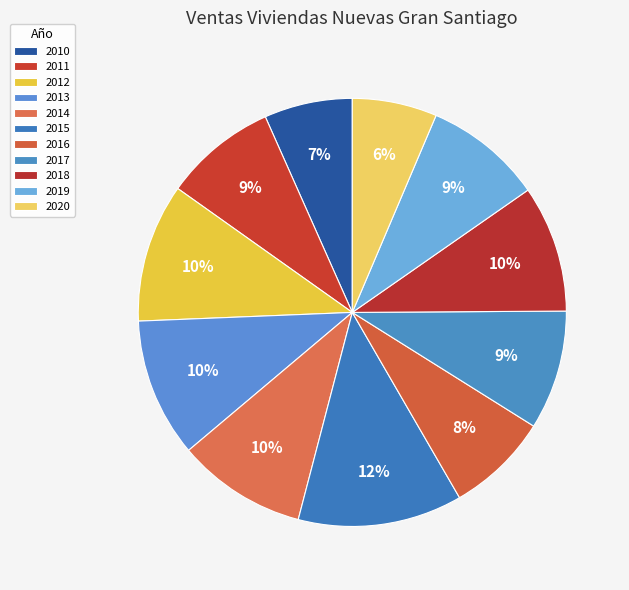

To the nearest percent, what is the combined percentage of 2010 and 2020?

13%